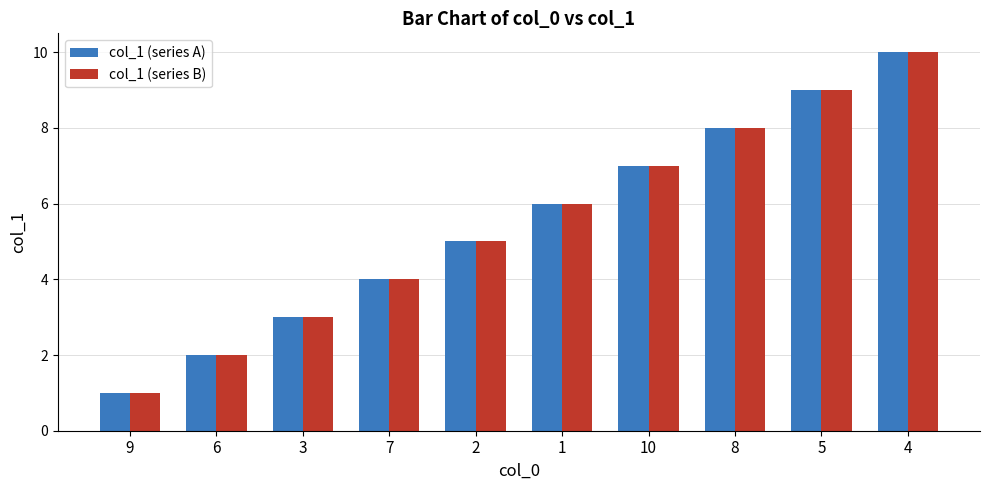

The col_1 (series B) series shows 14 at 5. True or false?

False